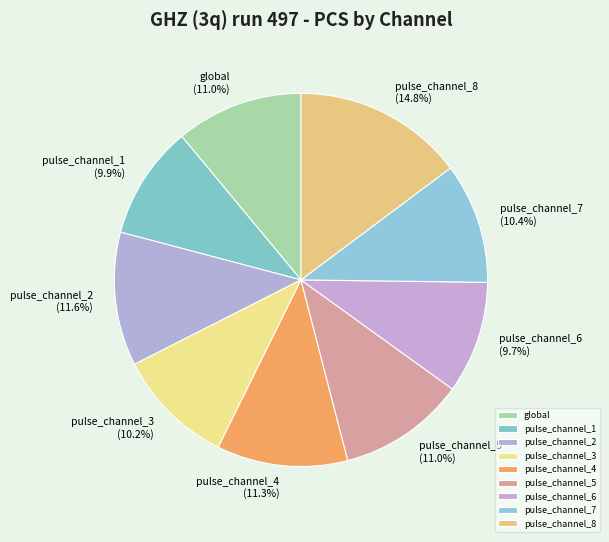

Count the number of slices in the pie.

9